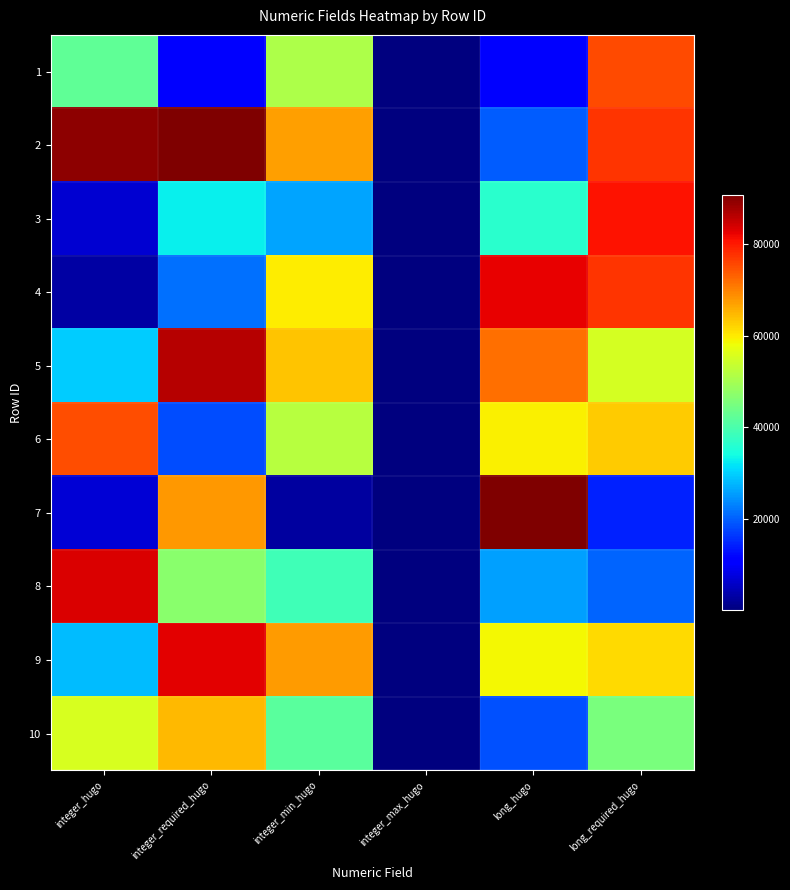

How many categories are shown in the chart?

6